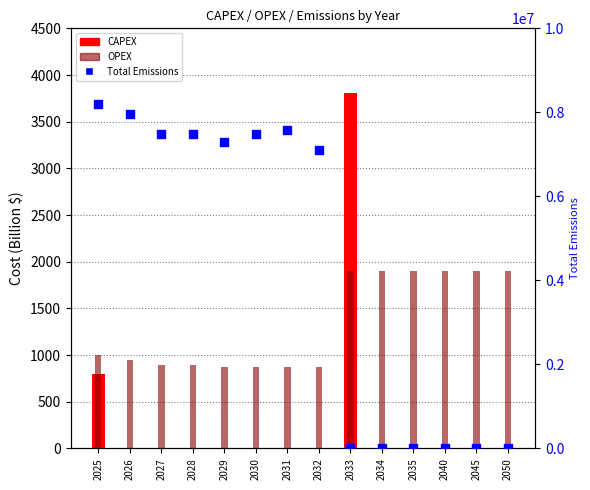

At how many categories does at least one series exceed 4294757?

8